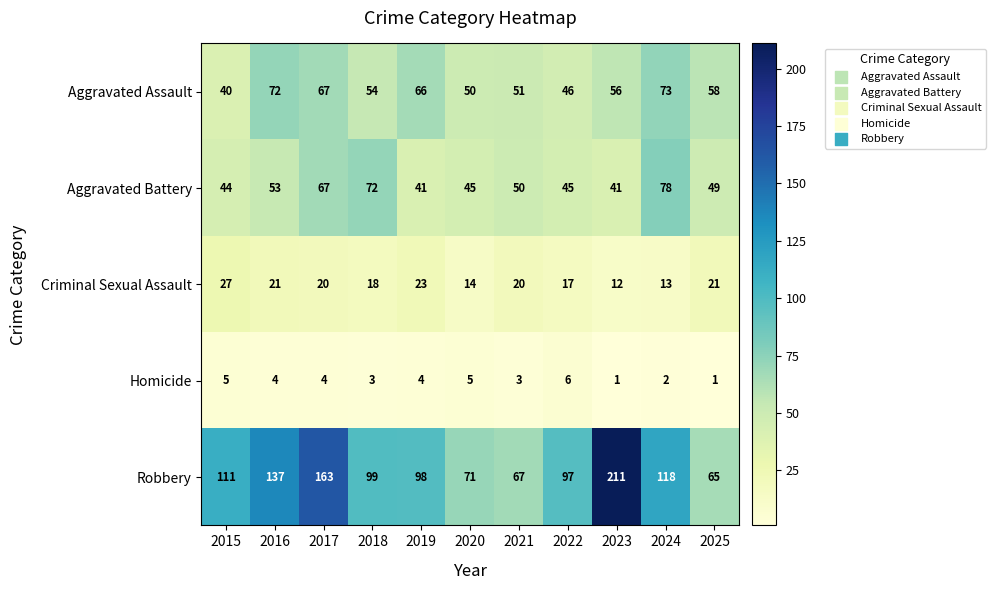

What is the maximum value for Homicide?

6